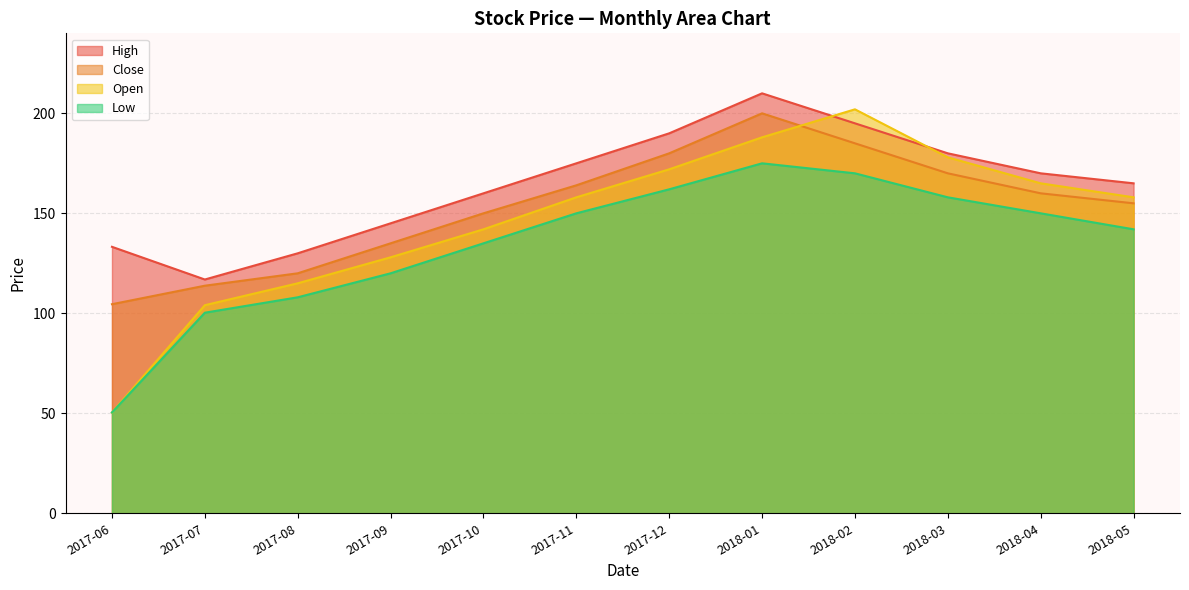

What is the sum of the Close values at 2018-05 and 2017-06?

259.6